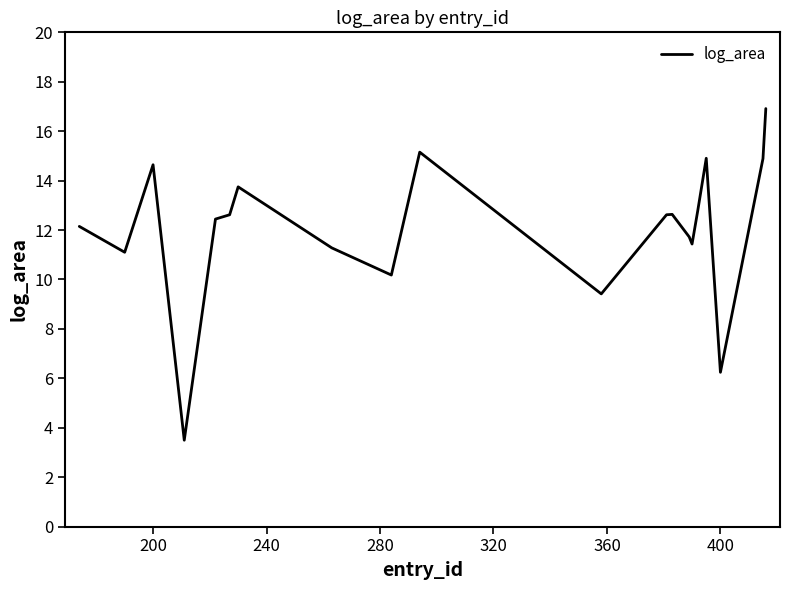

What is the smallest value displayed?

3.5